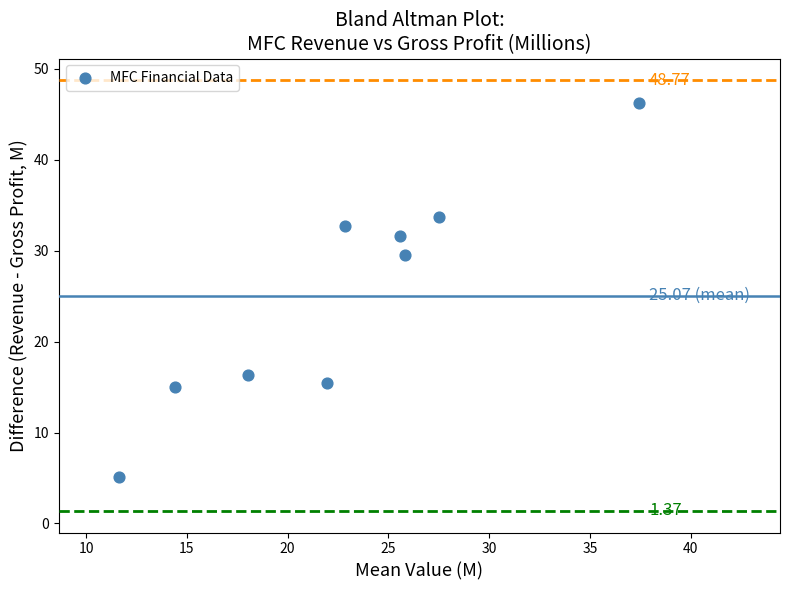

What is the average Y value?

25.1